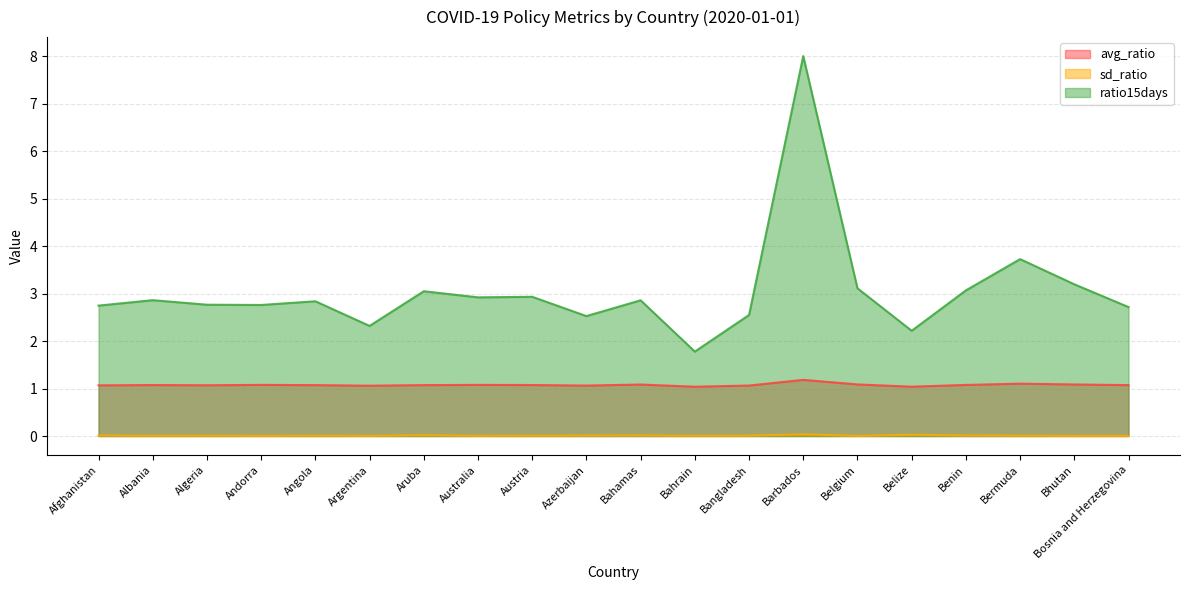

True or false: sd_ratio and avg_ratio cross at least once.

False